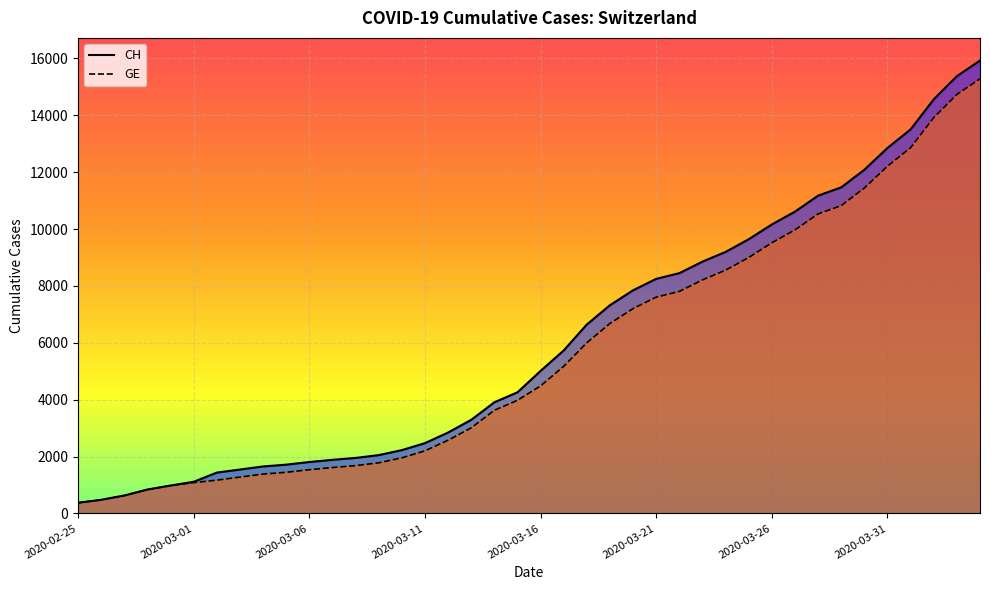

What is the smallest value displayed?

375